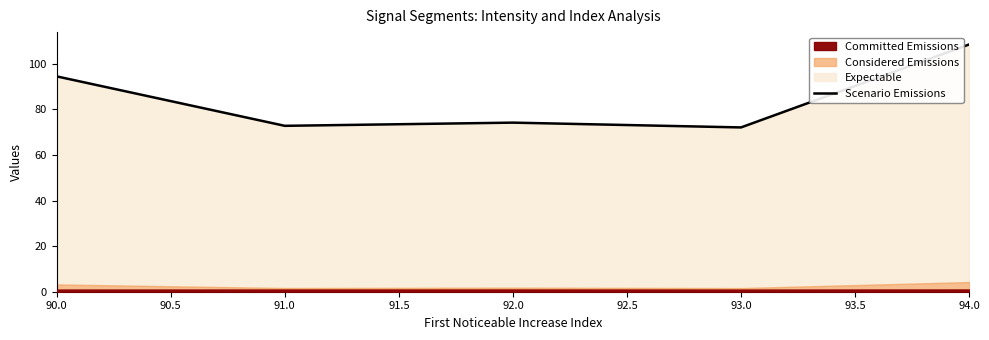

True or false: the data shows 94.5 at 90.0.

True